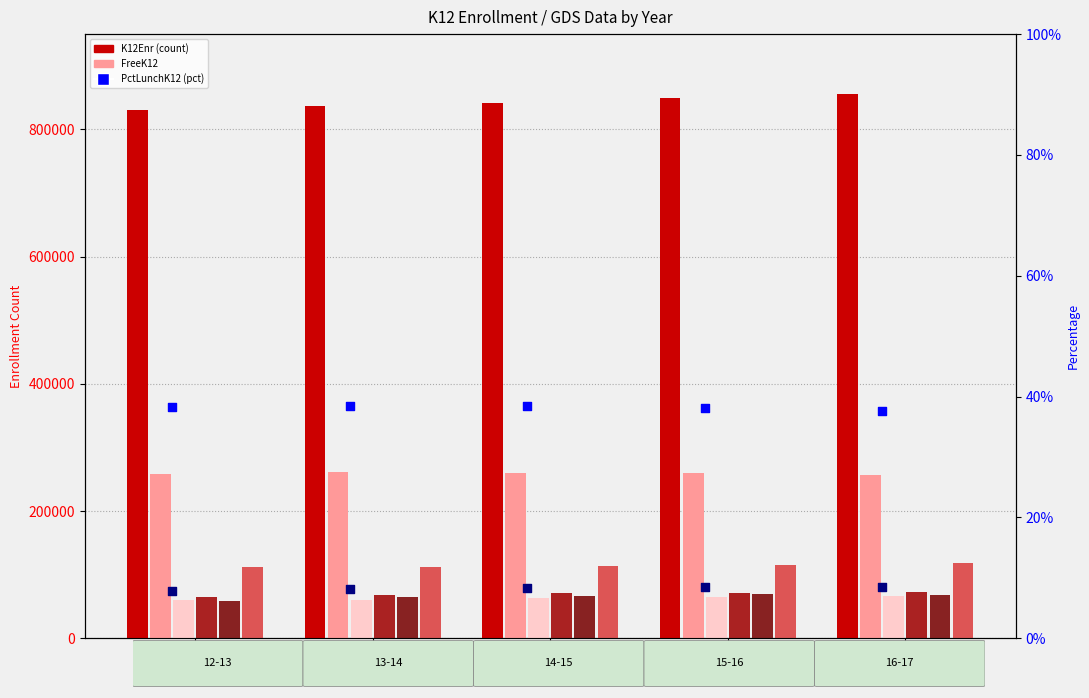

Which series has the largest total across all categories?

K12Enr